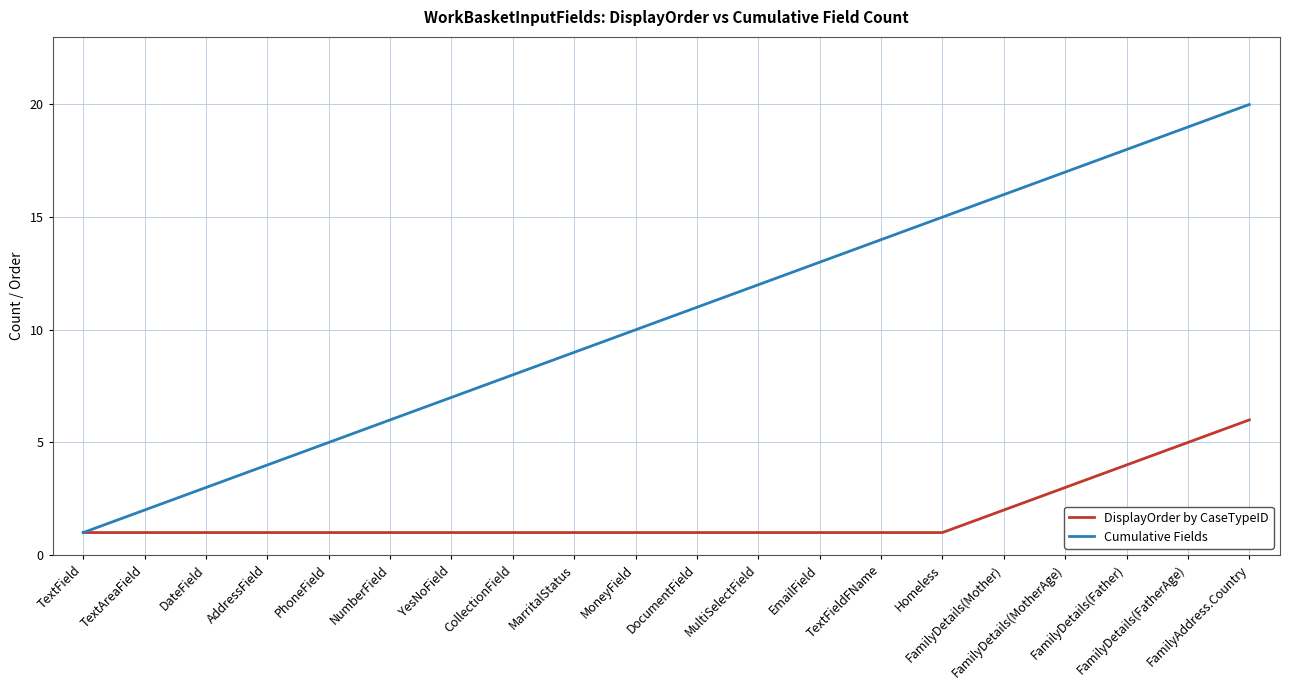

True or false: DisplayOrder by CaseTypeID has a value of 1 at DocumentField.

True